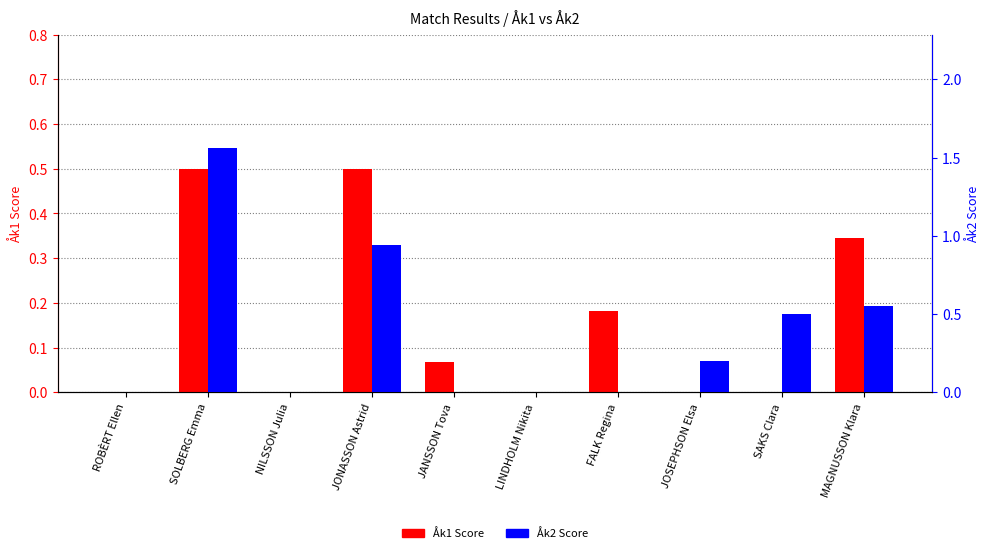

At how many categories does at least one series exceed 0?

7